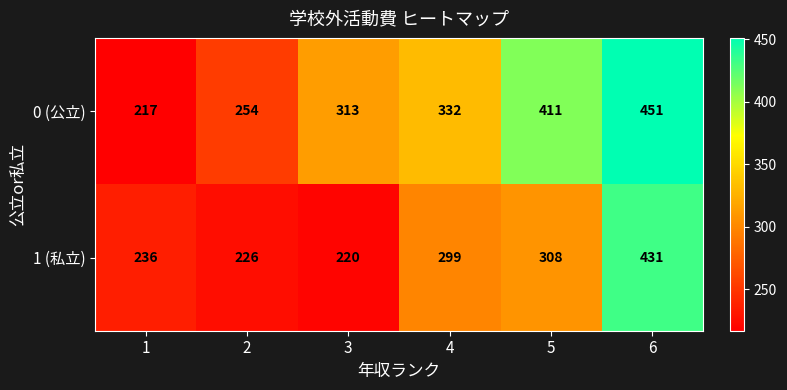

The value of 1 (私立) at 6 is 431. True or false?

True